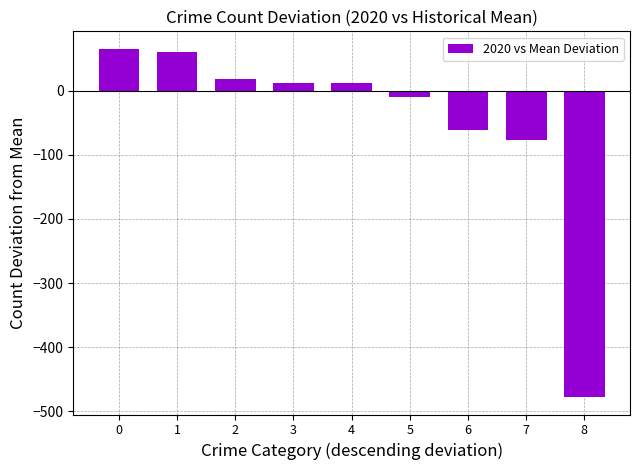

Is it true that the value at 0 is 39.3?

False